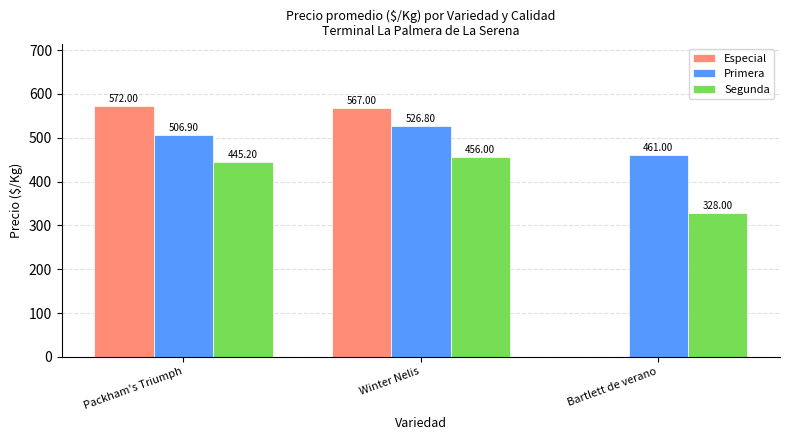

At which label does Segunda first exceed 445?

Packham's Triumph